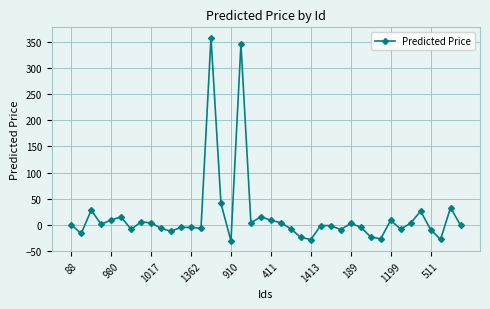

What is the average value?

16.2